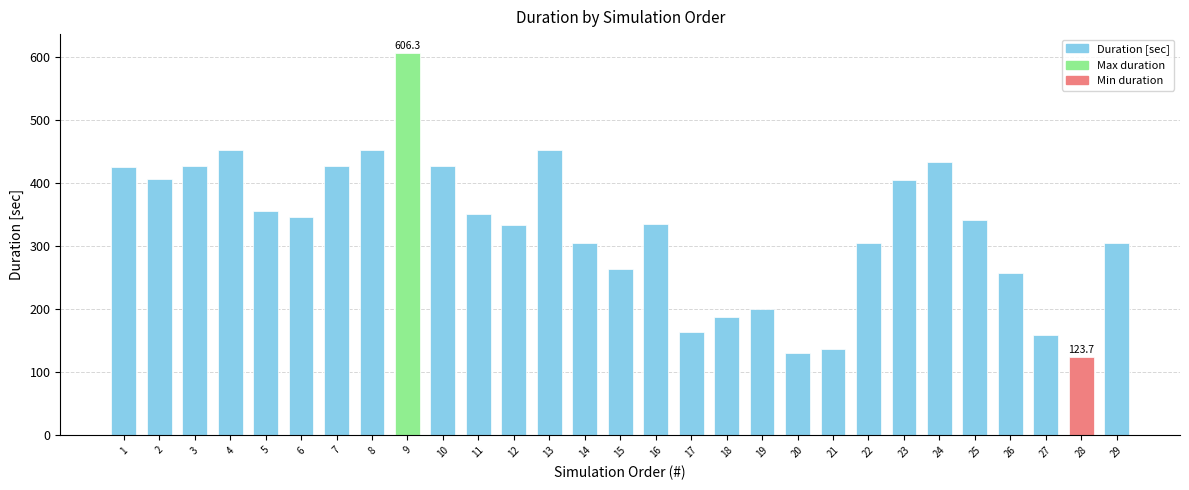

Where does the data first go above 341?

1